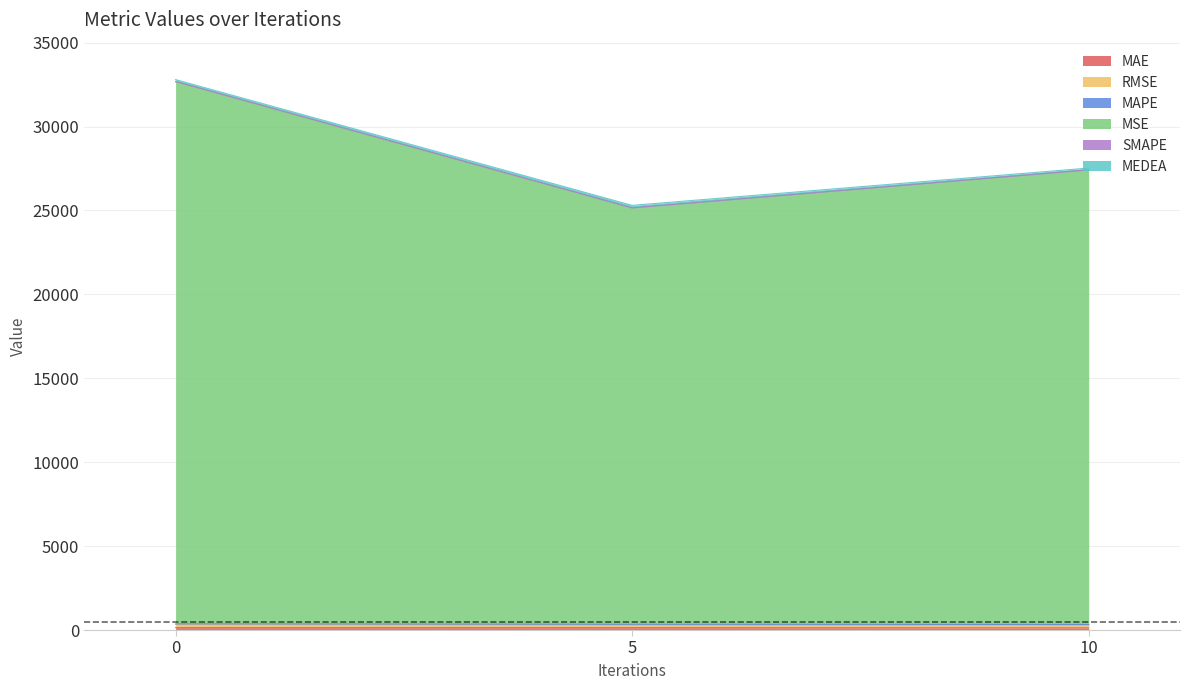

Does the chart have visible grid lines?

Yes